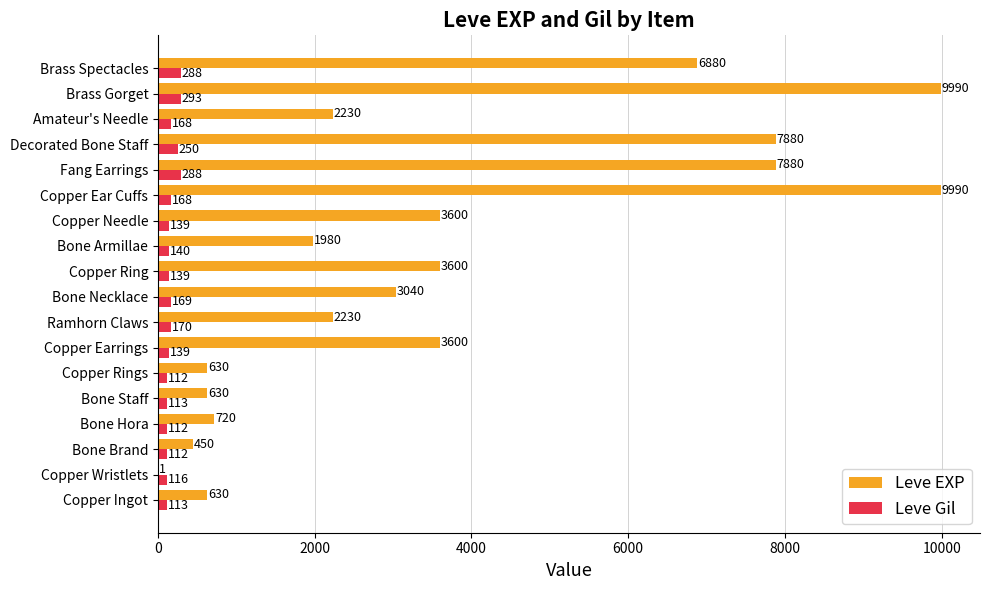

Which series has the largest total across all categories?

Leve EXP